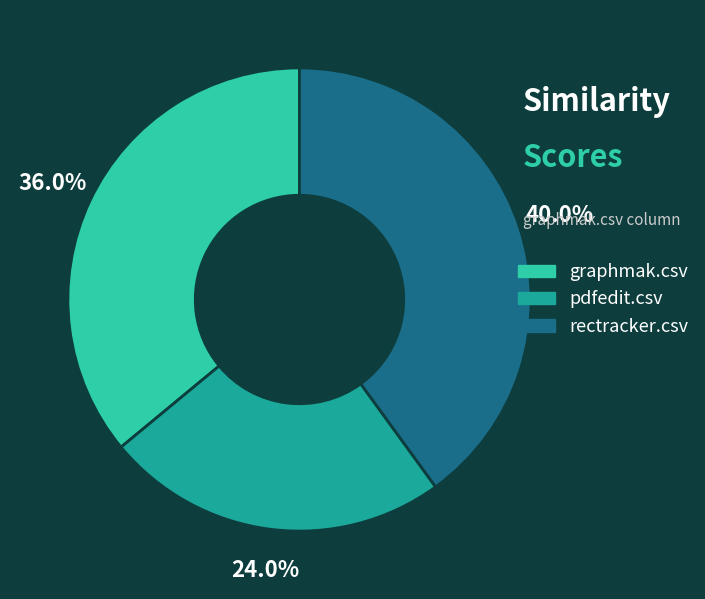

Rank the categories by value from lowest to highest.

pdfedit.csv, graphmak.csv, rectracker.csv